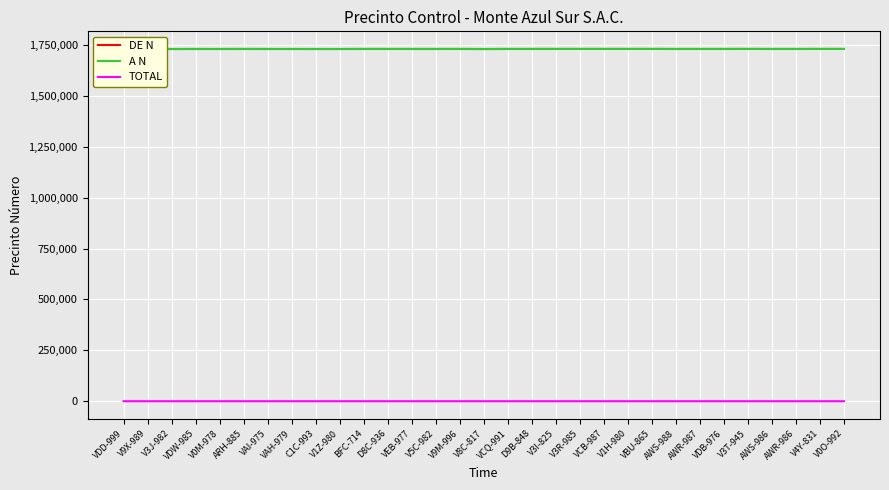

At how many categories does at least one series exceed 1688745?

31